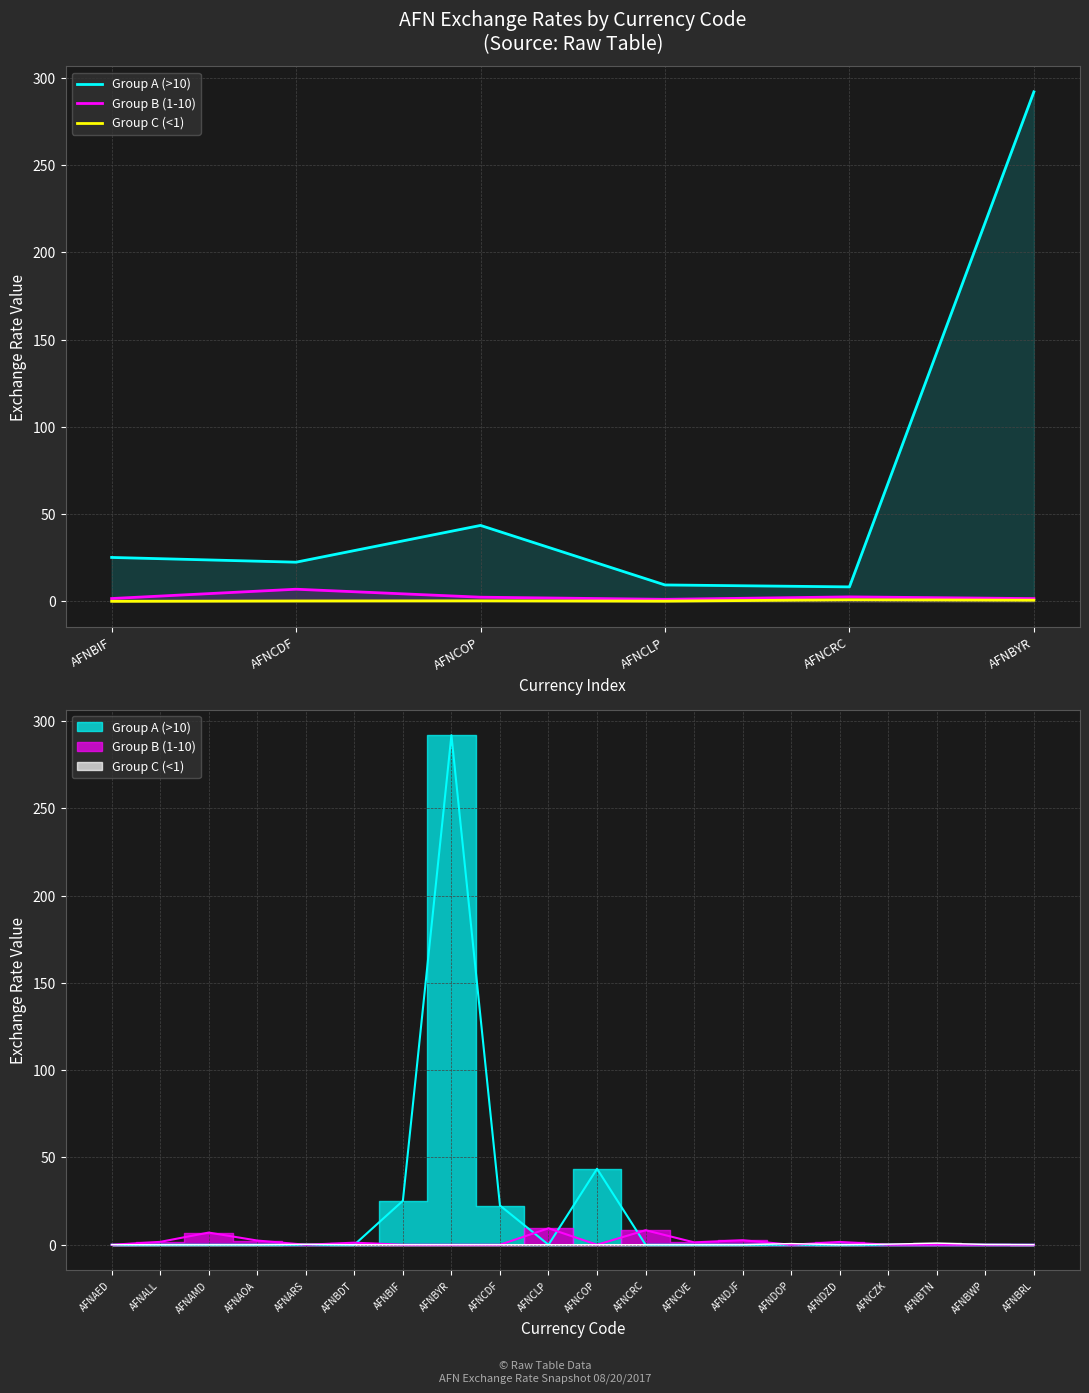

What is the difference between the second highest and minimum values in the Group A (>10) series?

35.2